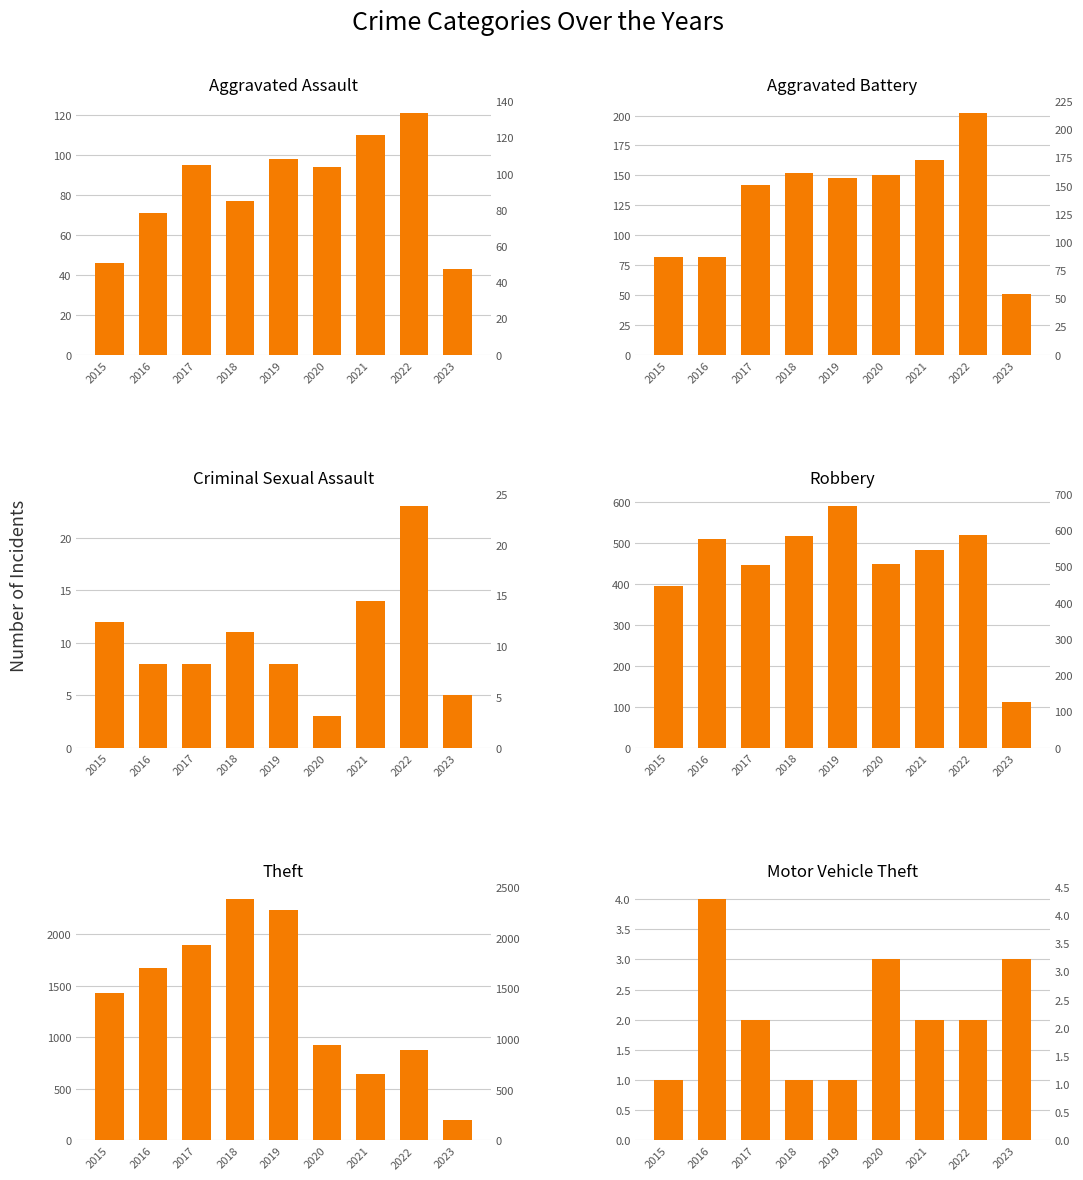

List the series in order of their peak value, lowest first.

Motor Vehicle Theft, Criminal Sexual Assault, Aggravated Assault, Aggravated Battery, Robbery, Theft